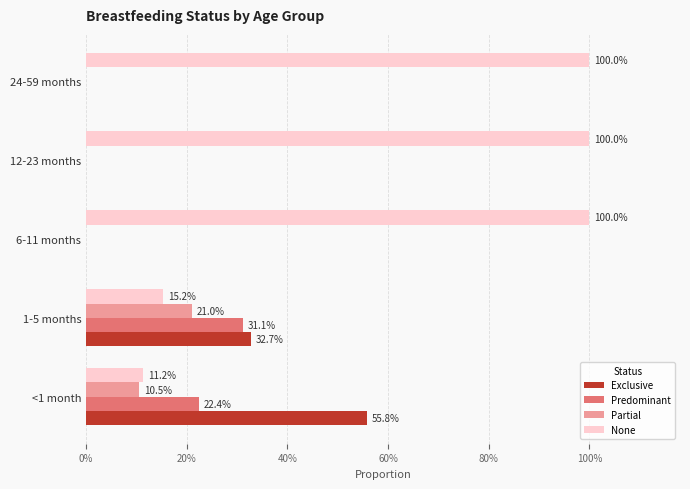

What is the difference between the maximum and minimum values in the None series?

0.9